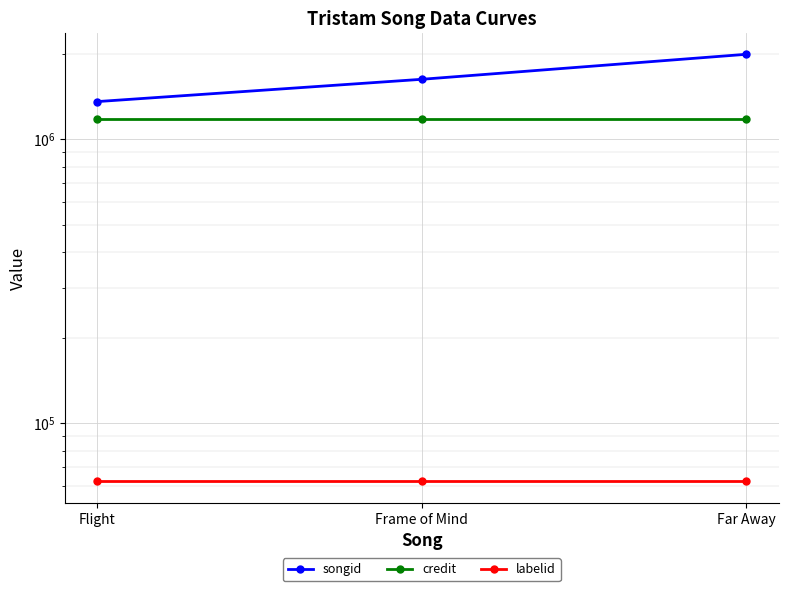

What position from the left is Flight?

1